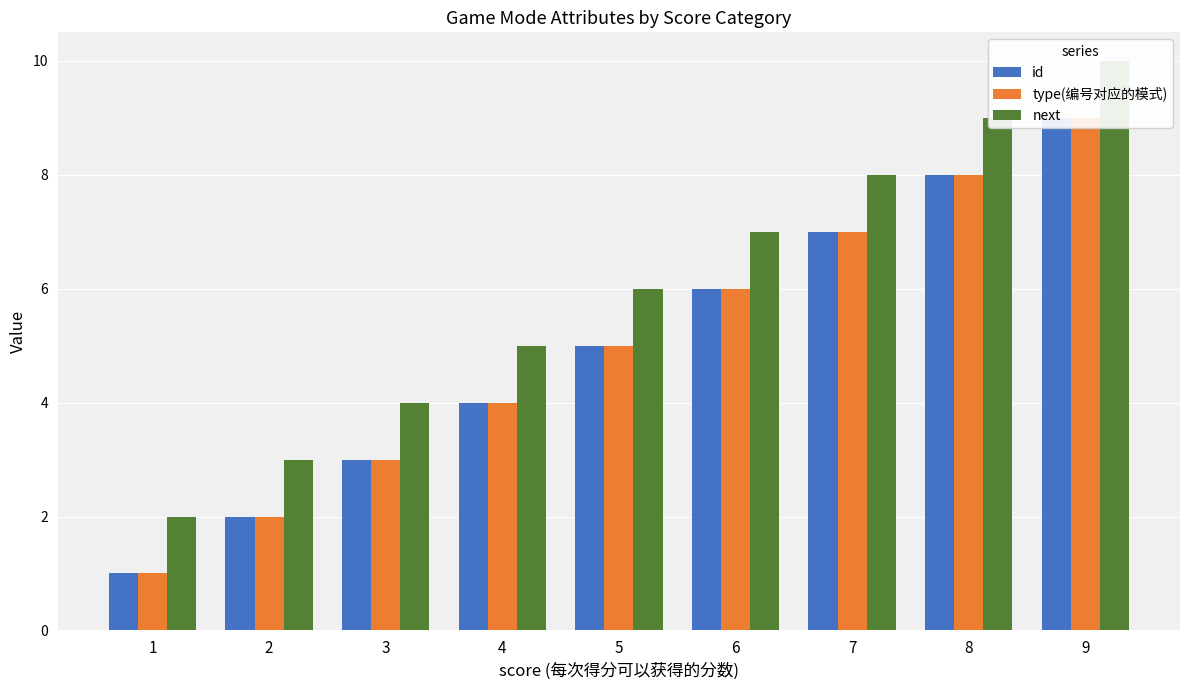

What is the sum of all next values?

54